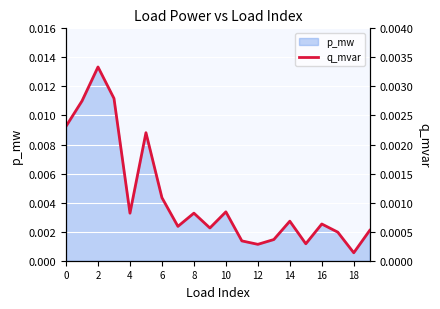

At which label is p_mw closest to 0?

18